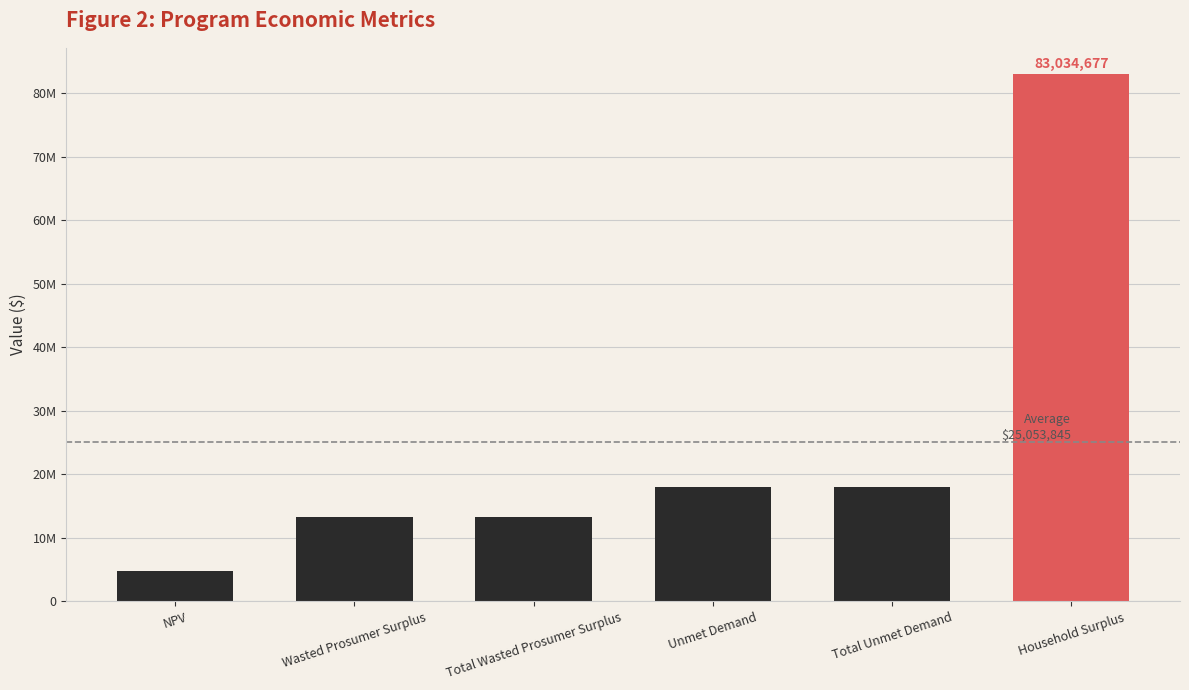

What is the difference between the maximum and second lowest values?

69768510.0